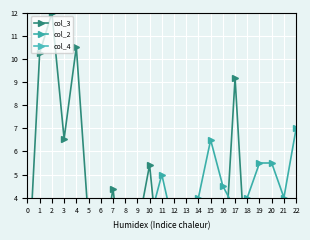

Reading left to right, transcribe all the data shown in this chart.

col_3: 0.0	10.3	12.0	6.5	10.5	2.9	1.0	4.4	0.0	2.6	5.4	0.1	0.1	0.1	0.1	0.1	0.1	9.2	0.1	0.1	0.1	0.1	0.1
col_2: 1.0	1.2	1.5	1.8	2.0	1.8	2.8	2.7	3.0	3.7	3.0	5.0	2.7	3.5	4.0	6.5	4.5	3.5	4.0	5.5	5.5	4.0	7.0
col_4: 2.7	0.8	2.0	1.6	1.3	1.2	1.2	1.5	1.0	2.0	1.0	1.0	1.0	1.0	2.0	1.5	0.5	2.0	1.5	0.5	2.5	1.0	1.5